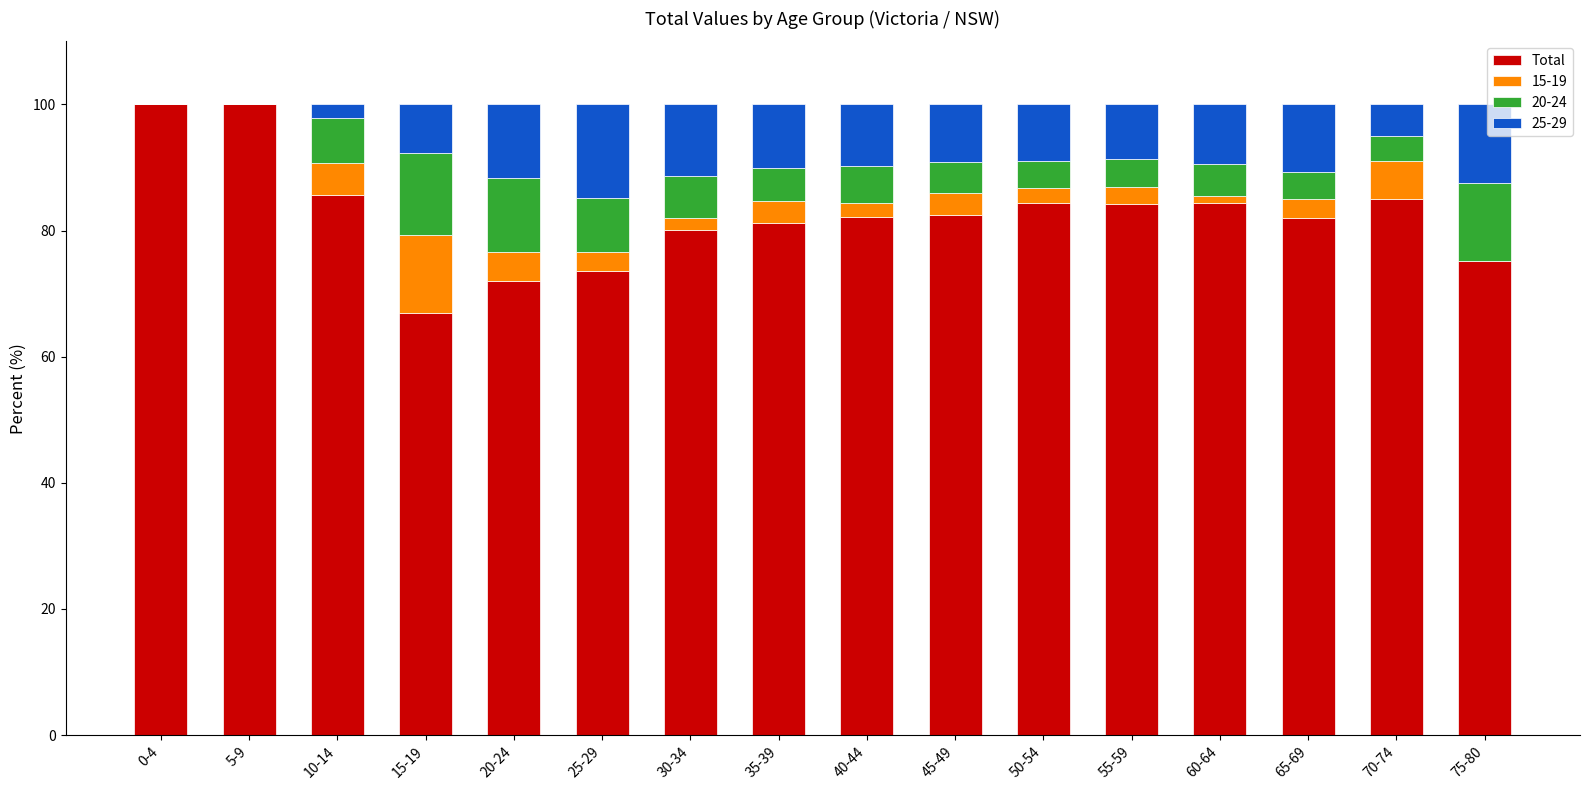

What is the highest value of the Total series?

100.0